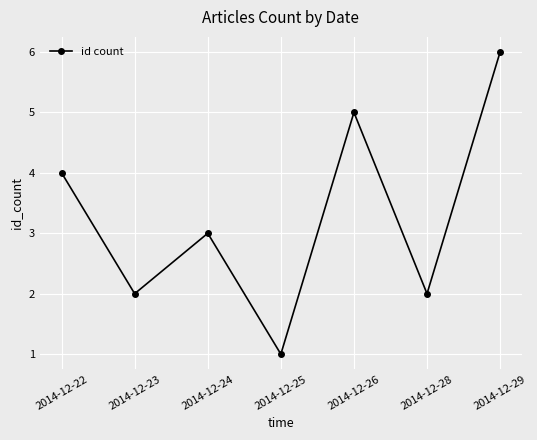

What is the difference between the maximum and minimum values?

5